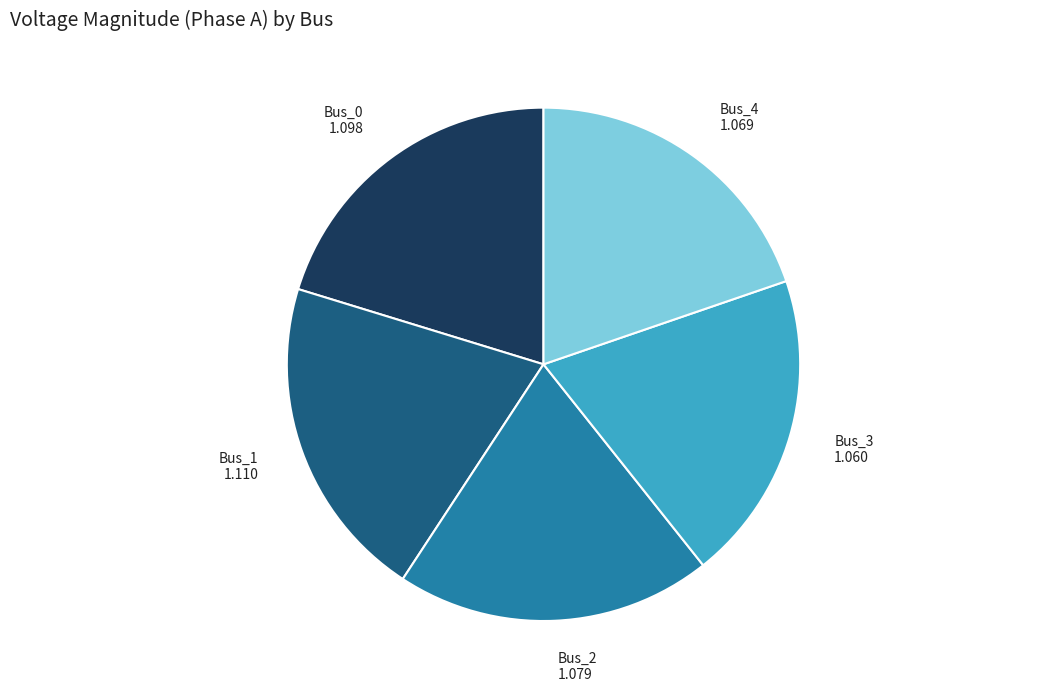

Is there any slice that represents more than half of the pie?

No